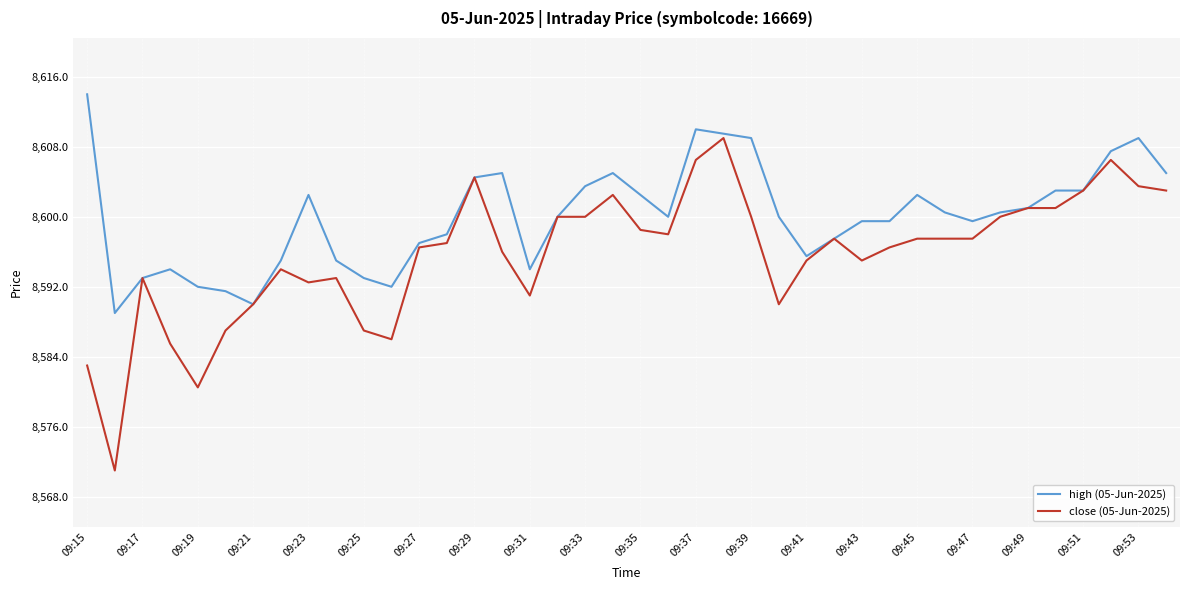

Rank the series by their maximum value, from highest to lowest.

high (05-Jun-2025), close (05-Jun-2025)